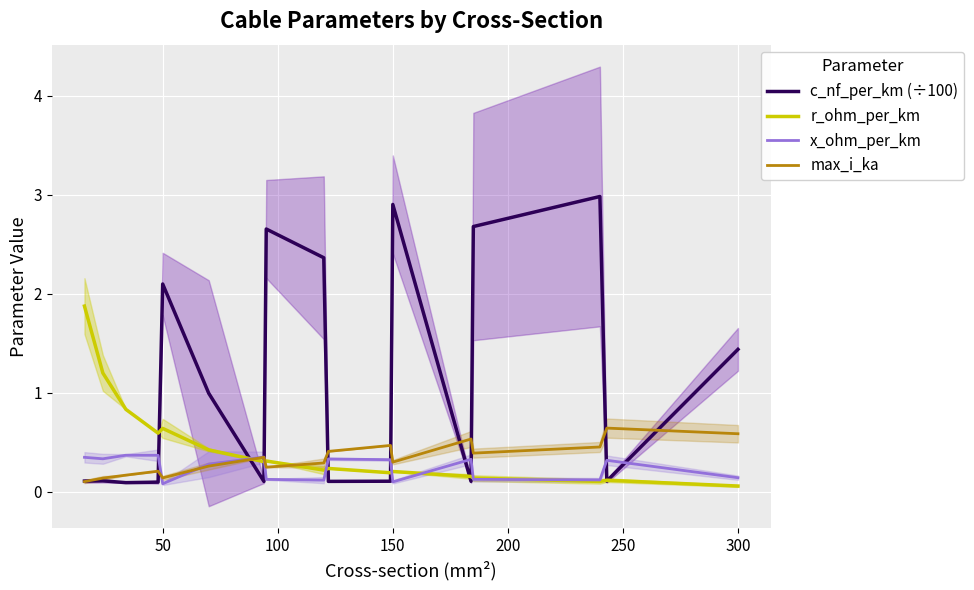

What is the maximum value for c_nf_per_km (÷100)?

3.0